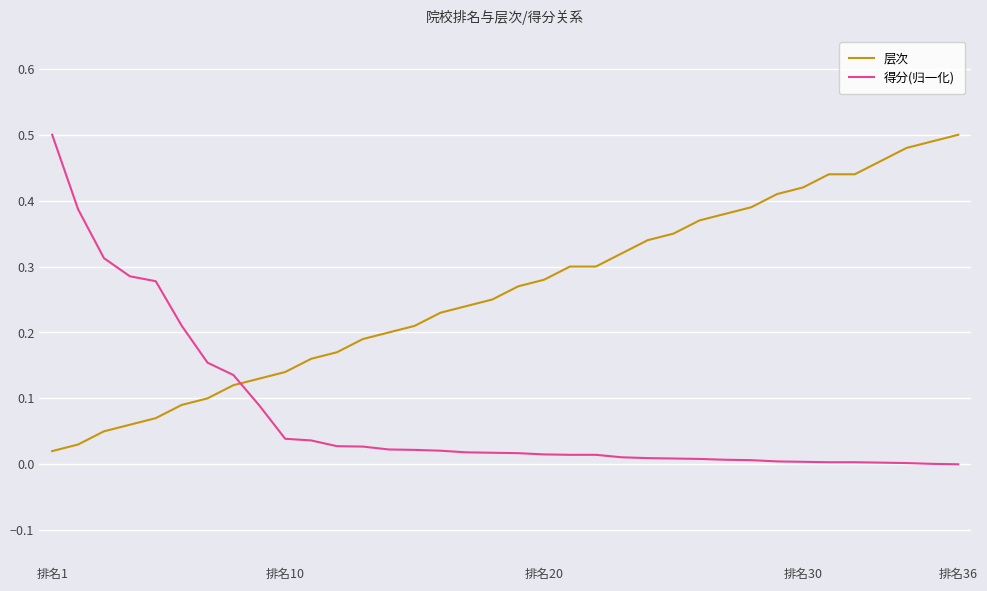

Which series has the largest total across all categories?

层次